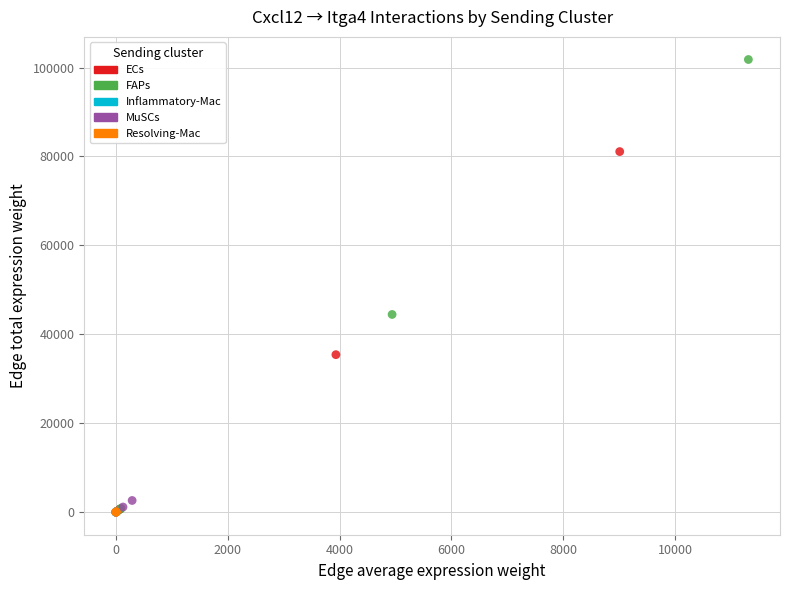

Which series has the largest Y range (max minus min)?

FAPs